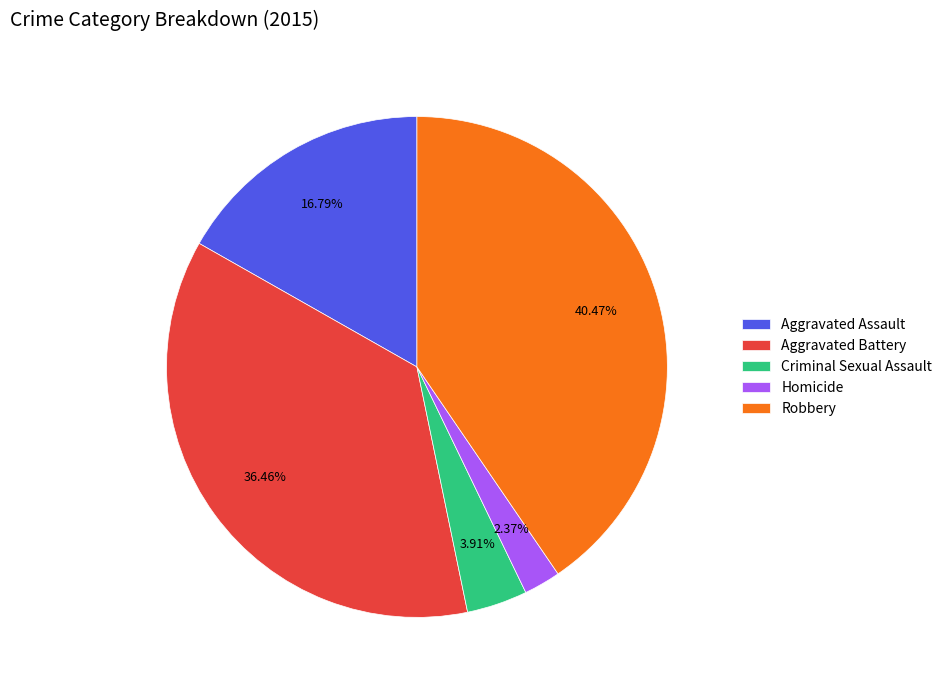

Does Aggravated Assault represent more than half of the total?

No